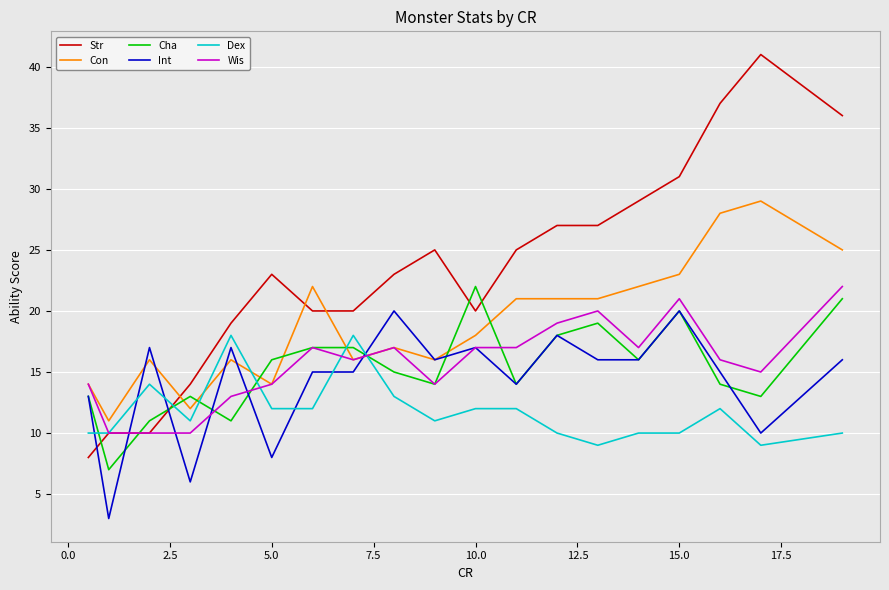

Which series has the largest total across all categories?

Str